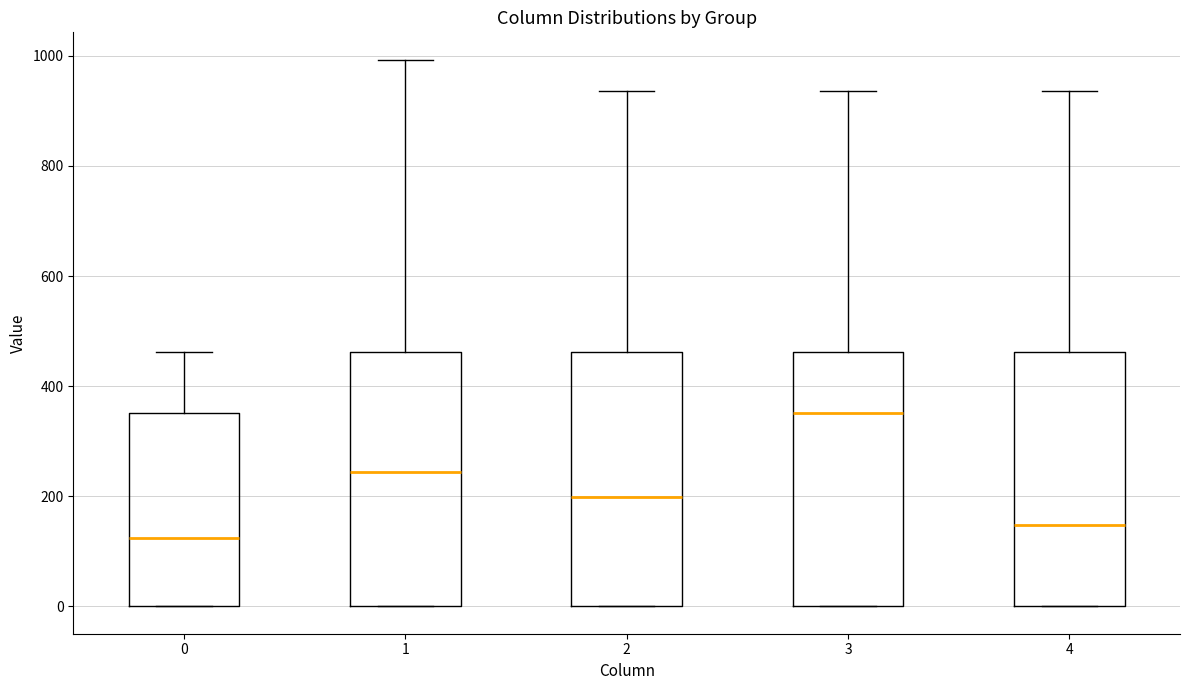

Where is the lower edge of the box at x = 1 on the y-axis? The values are not printed on the chart, so give them approximately, as read against the axis.

0